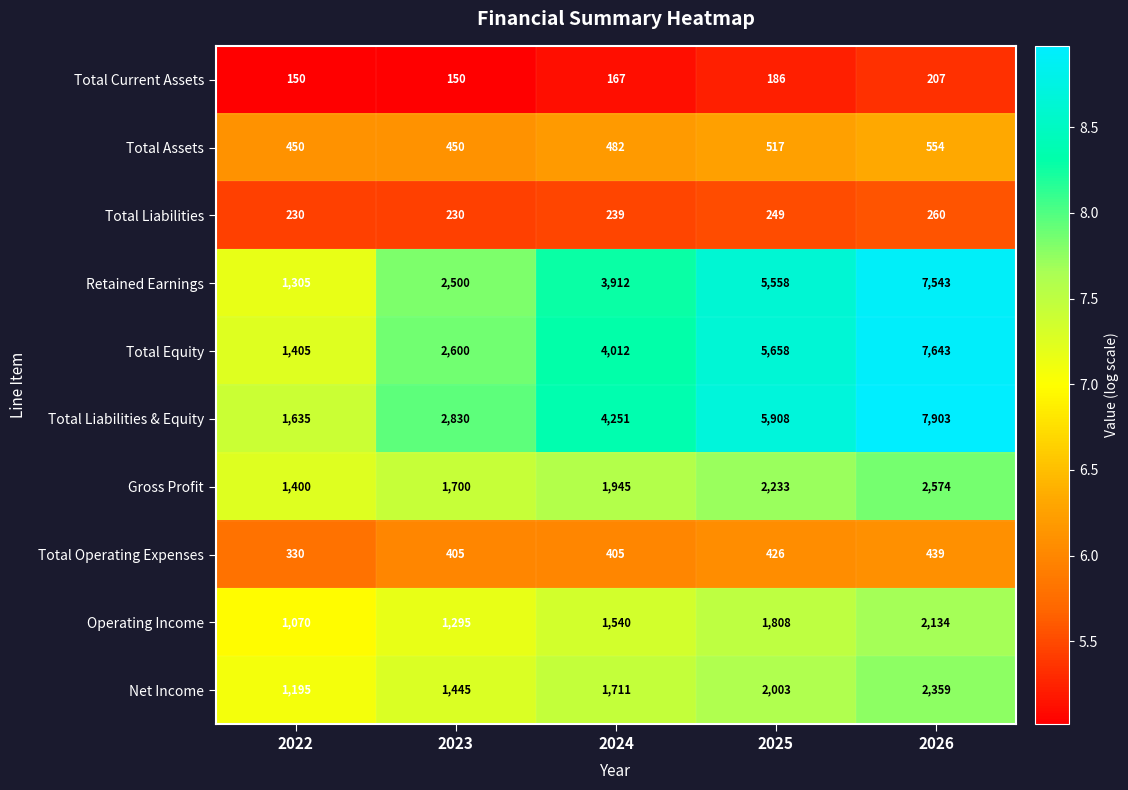

At which category is the sum across all series the highest?

2026